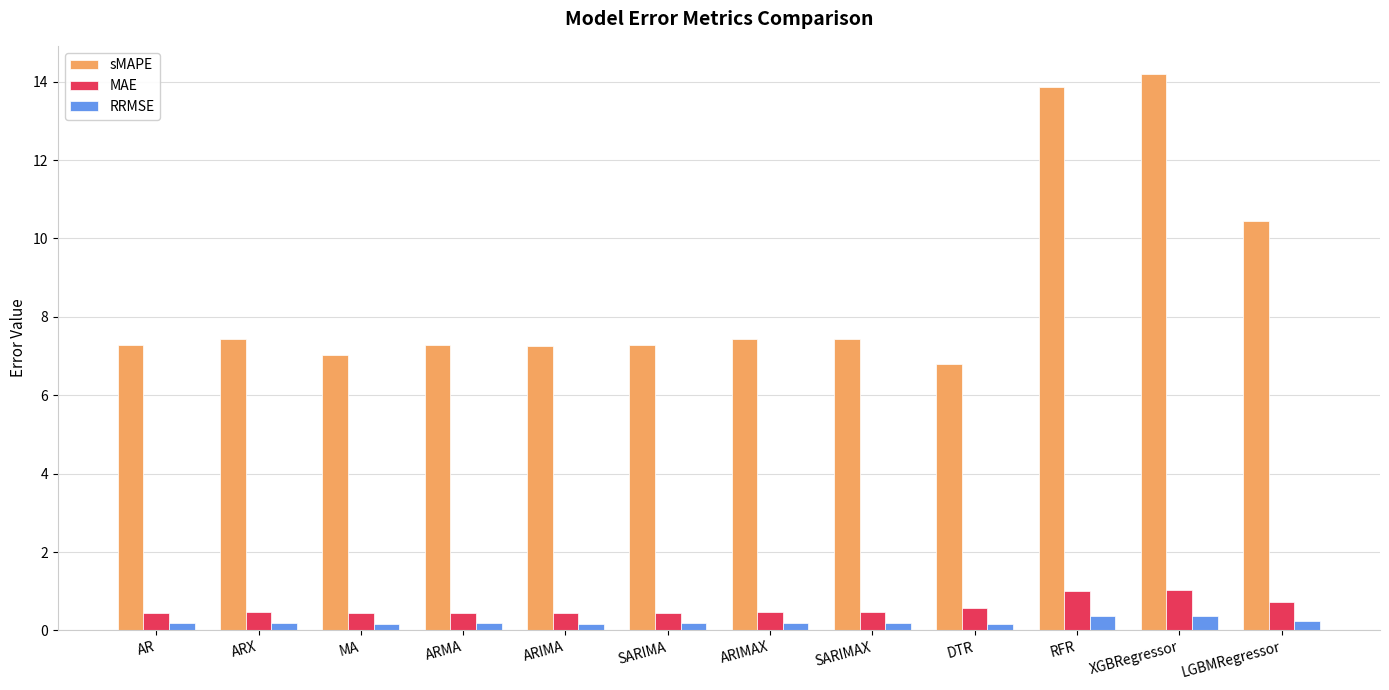

At which label does sMAPE first exceed 7?

AR